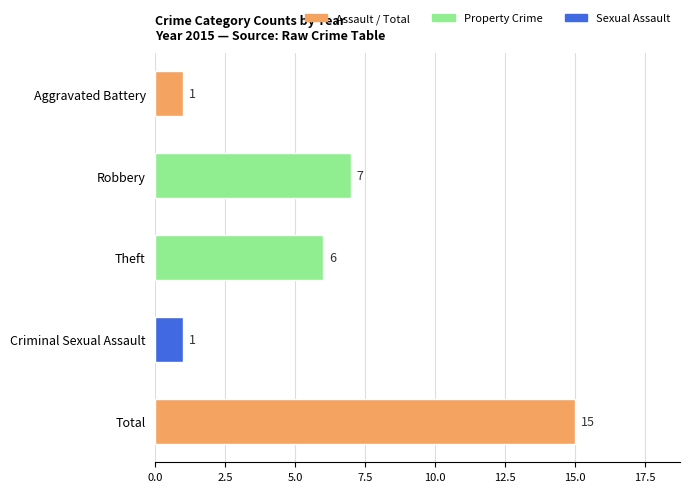

Is it true that the value at Total is 26?

False